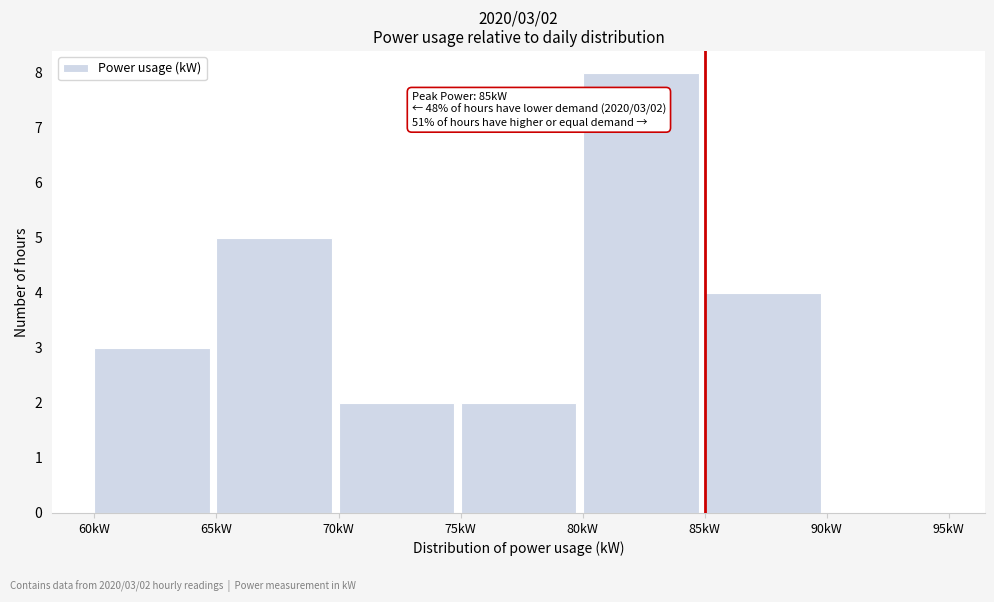

Over which range of the x-axis is the bar tallest?

80 to 85